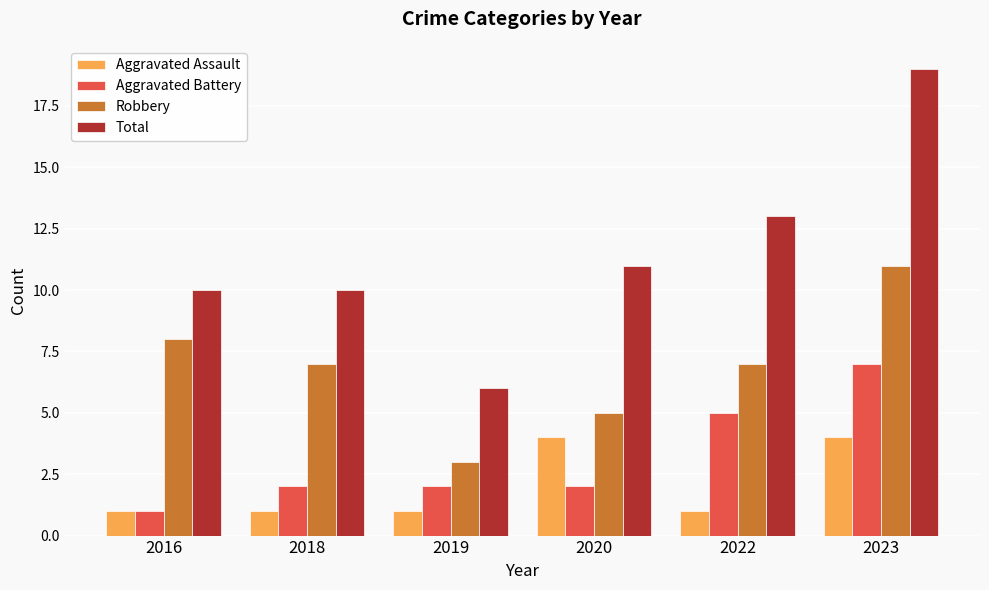

What is the value of the Aggravated Battery bar at the 4th from the left?

2